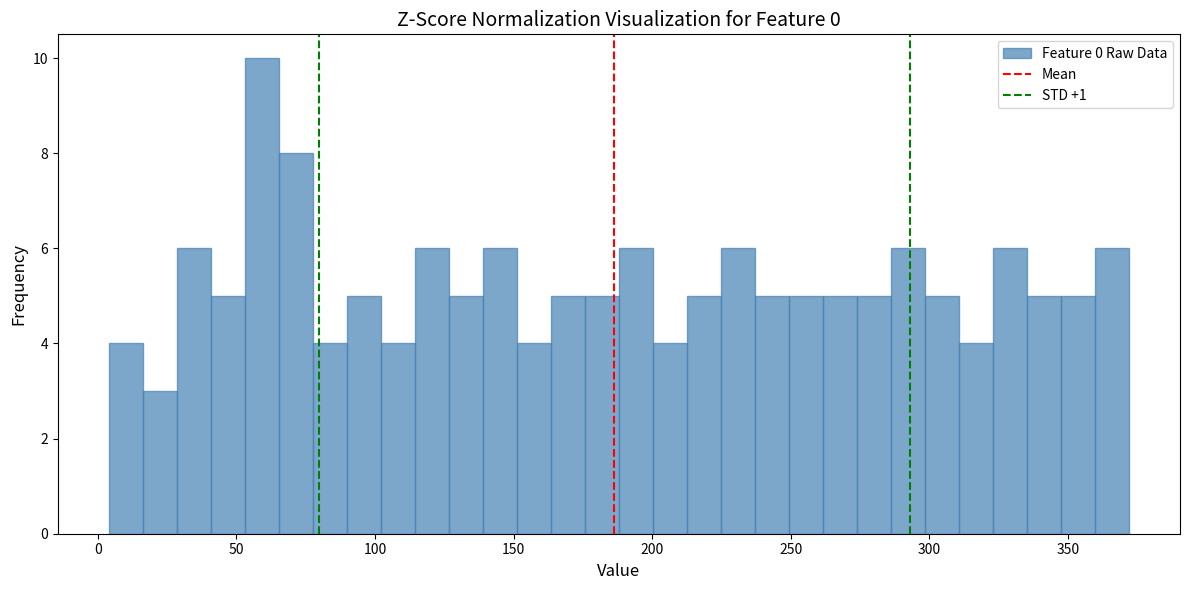

Around what value on the x-axis is the tallest bar? Give the approximate position of its centre, as read against the axis.

60